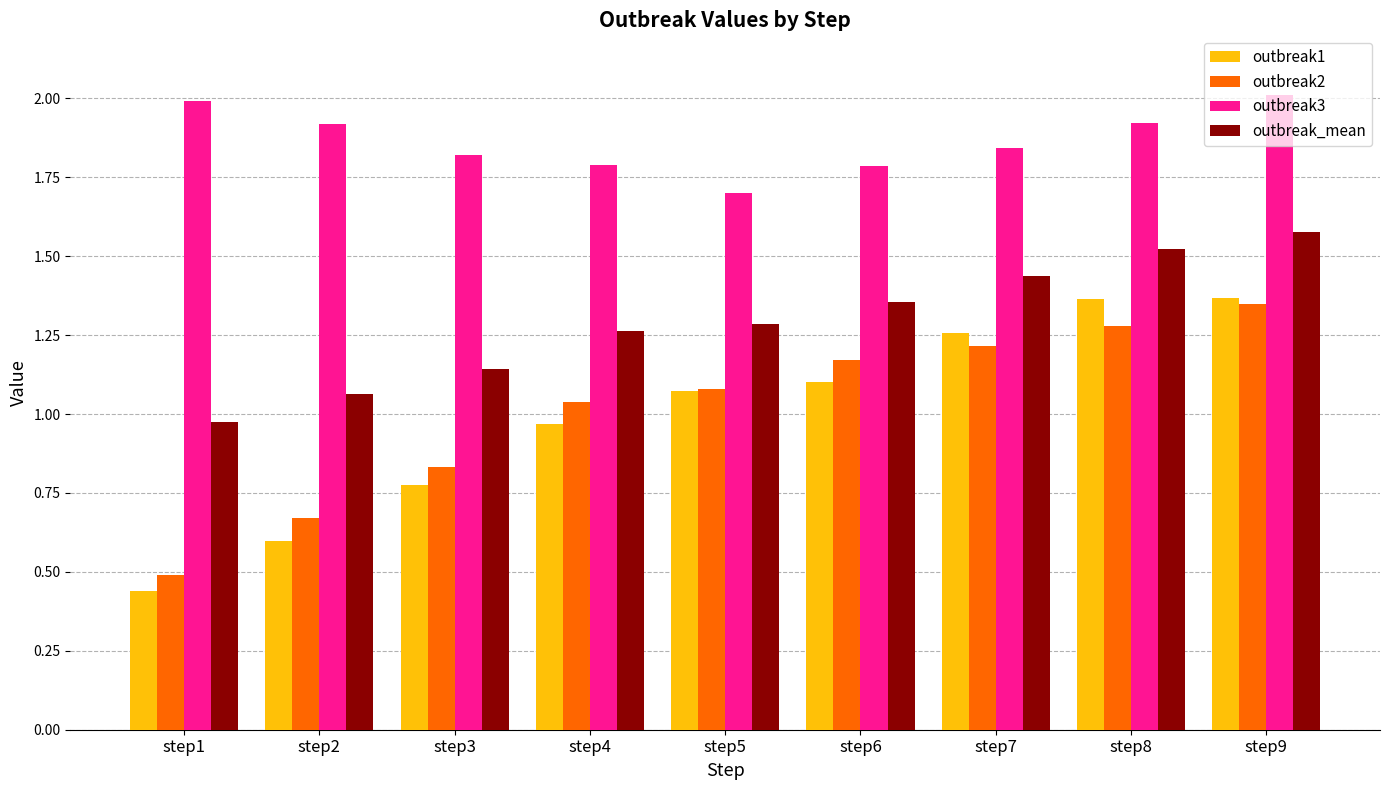

Count the number of data series in this chart.

4